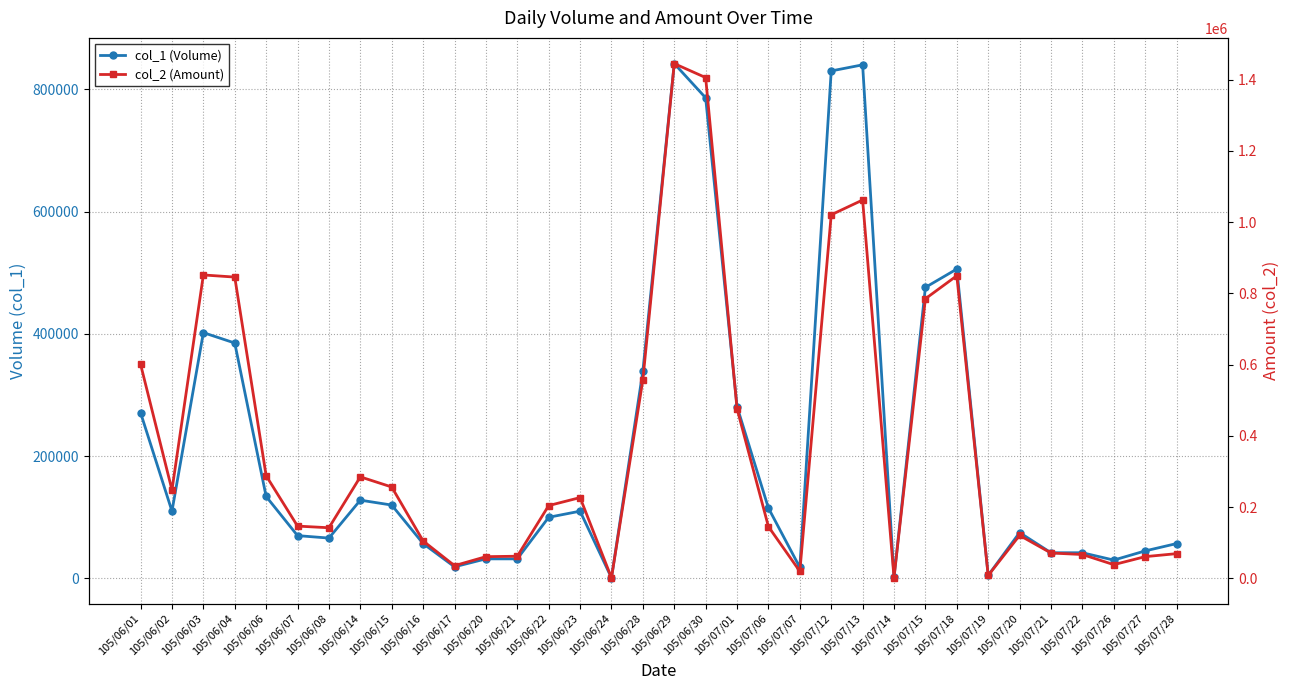

Is the value of col_2 (Amount) at 105/06/24 greater than the value of col_1 (Volume) at 105/07/18?

No